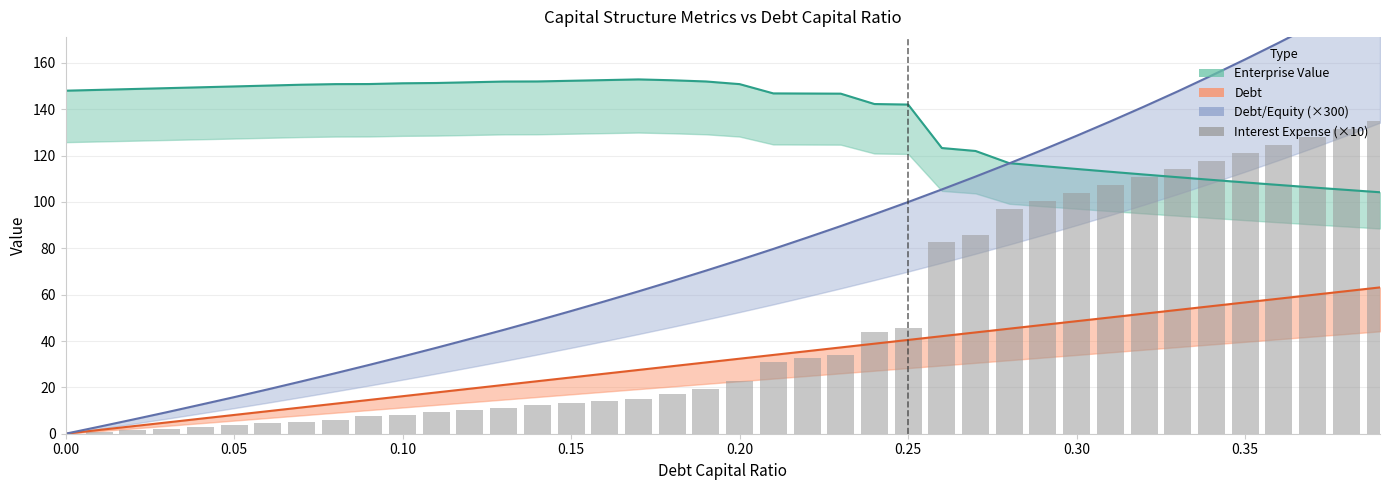

What is the difference between the maximum and minimum values?

135.0